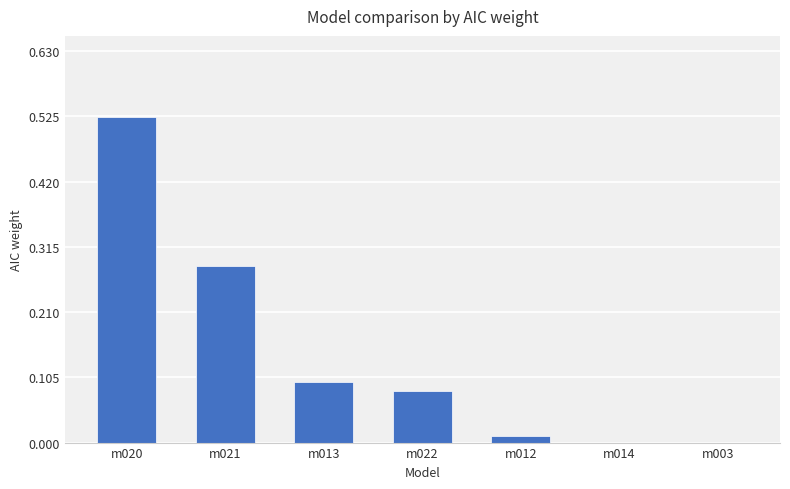

The chart shows a value of -0.2 at m014. True or false?

False